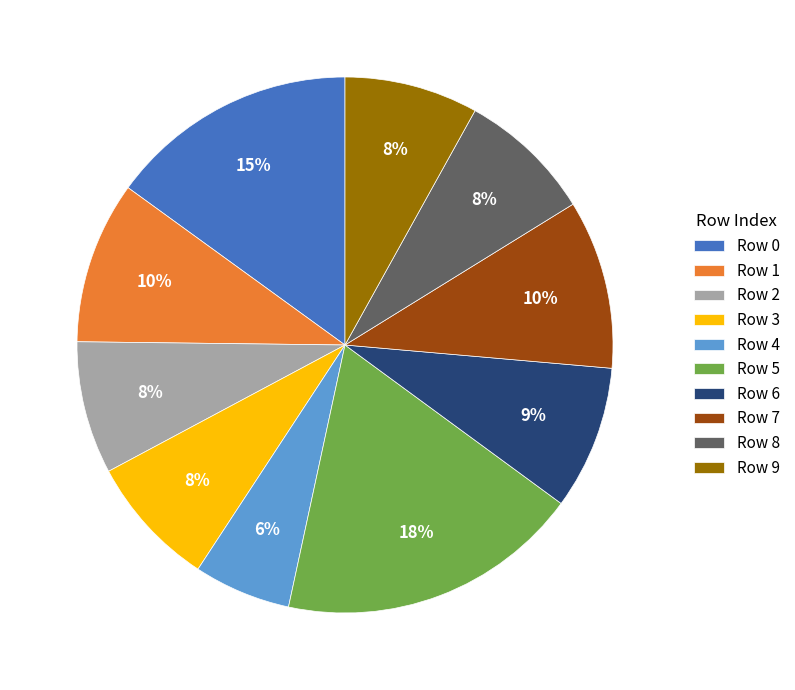

True or false: Row 2 accounts for 18% of the total.

False